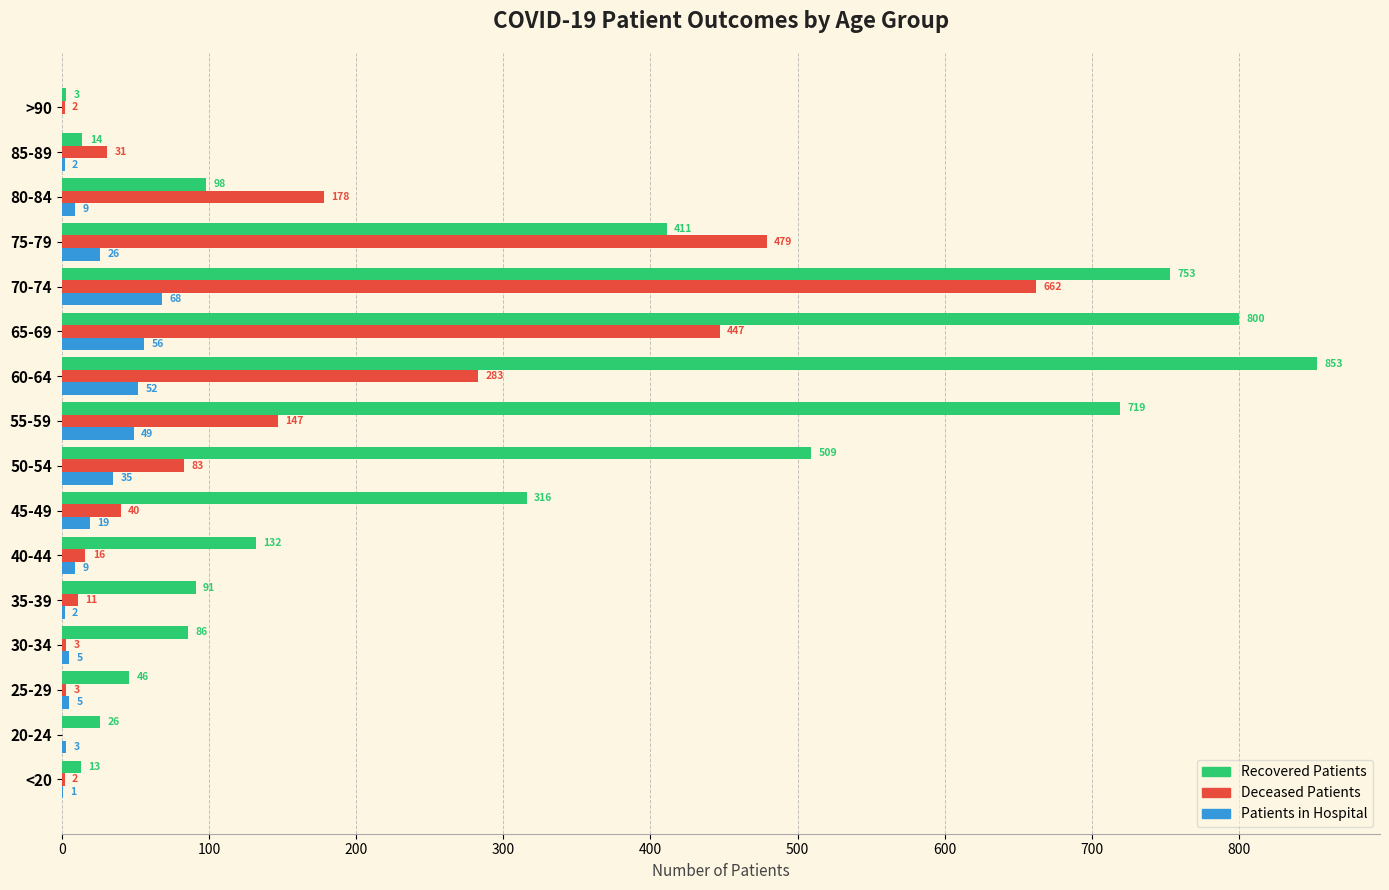

What is the total value across all series at 85-89?

47